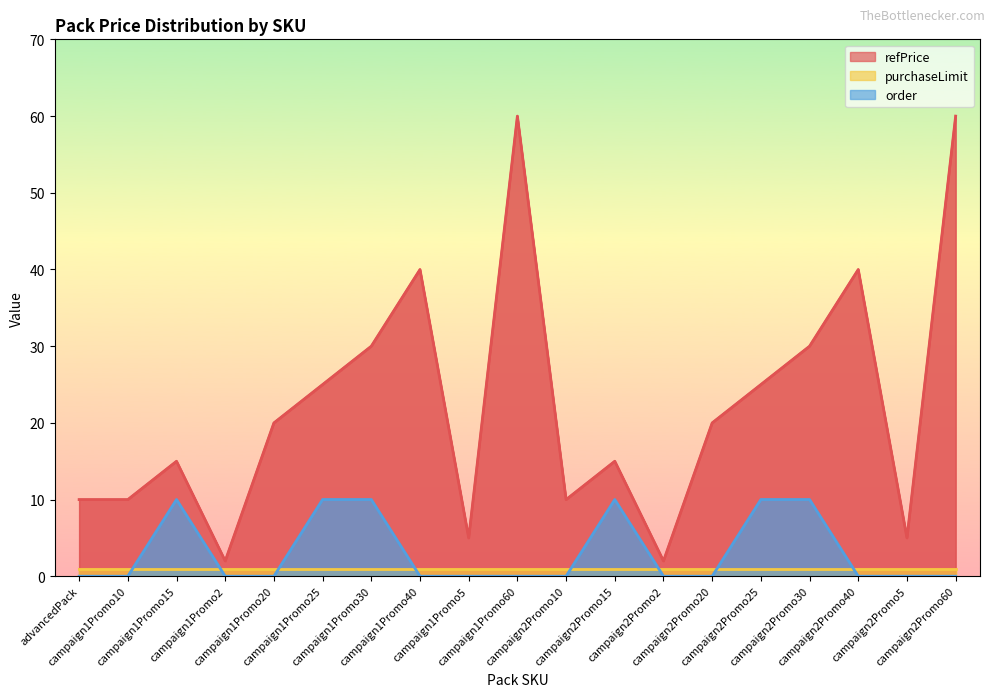

What position from the right is campaign2Promo25?

5